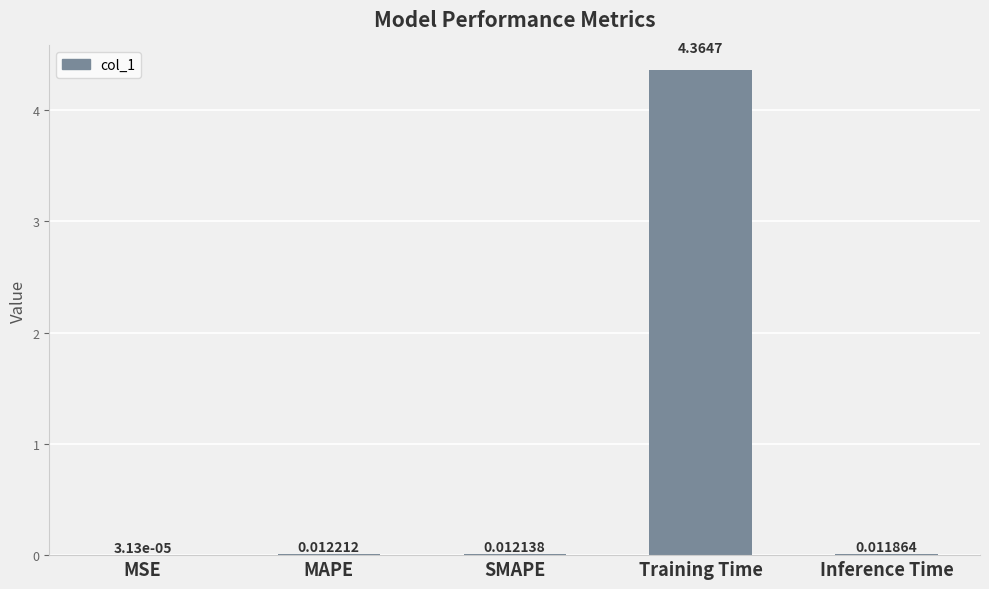

How many series are shown in this chart?

1